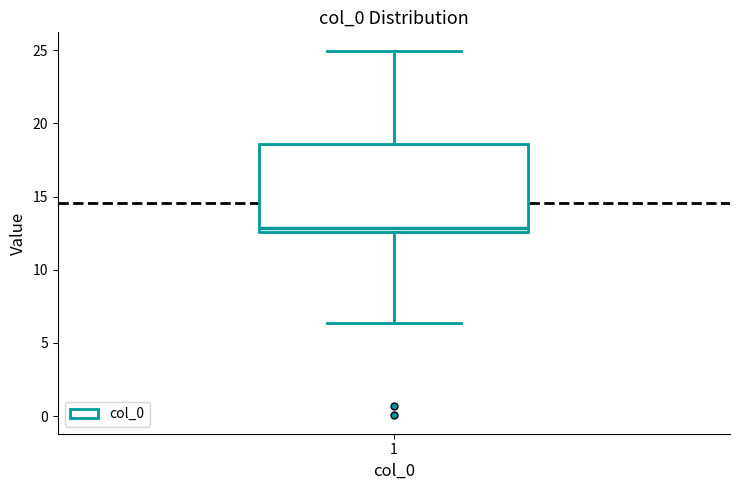

Transcribe this box plot: give where the median line is, the range the box spans, and where the two whiskers end, as read against the y-axis. The values are not printed on the chart, so give them approximately, as read against the axis.

median 13.0, box 12.5 to 18.5, whiskers 6.5 to 25.0